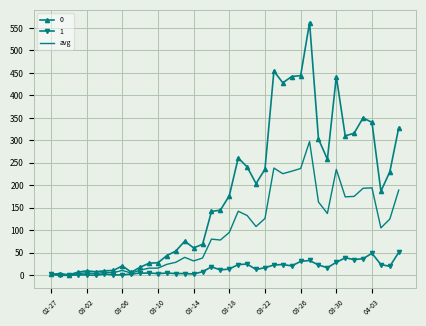

What is the maximum value shown in the chart?

562.0